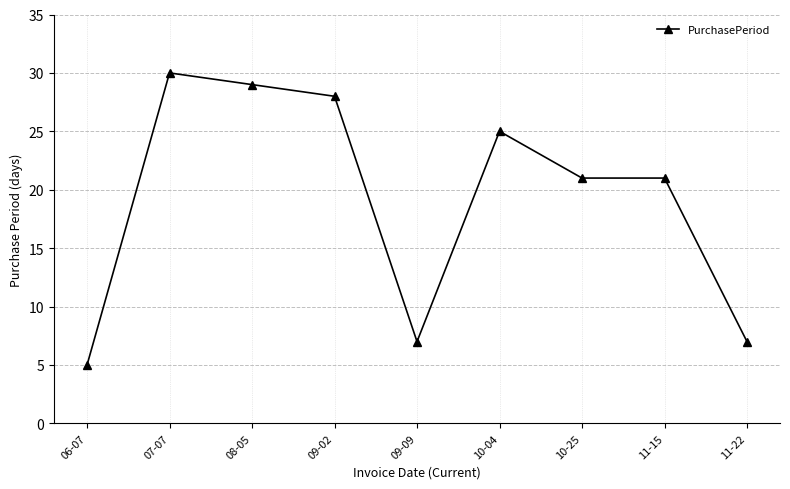

The chart shows a value of 14 at 10-25. True or false?

False